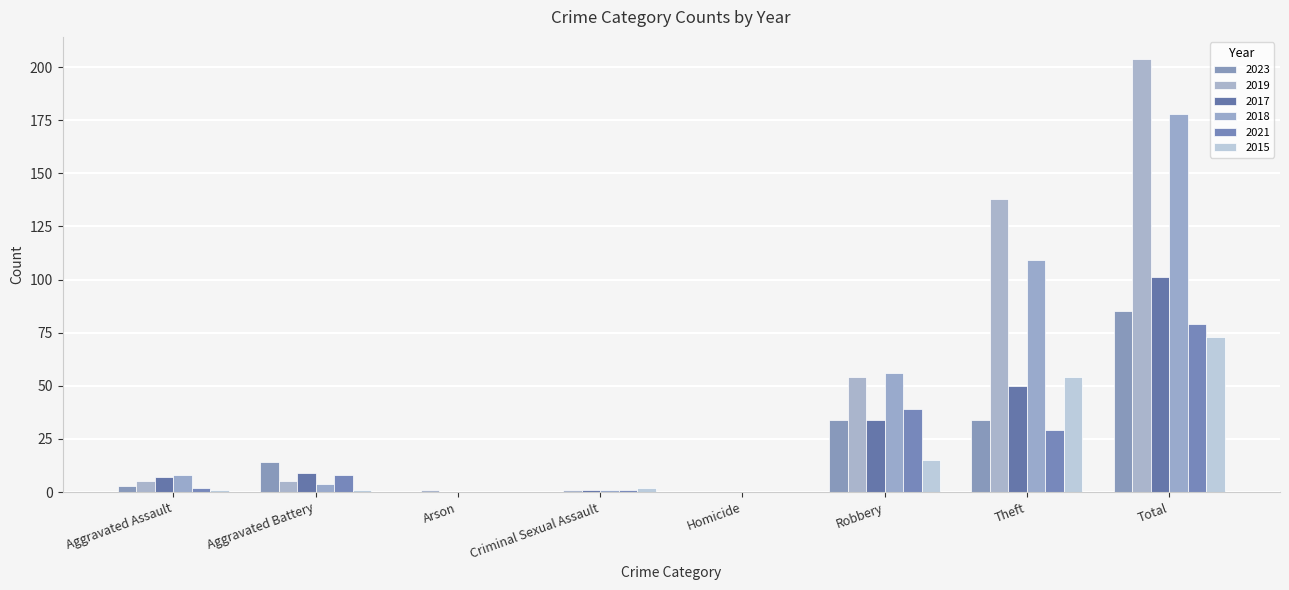

How many groups of bars are there?

8